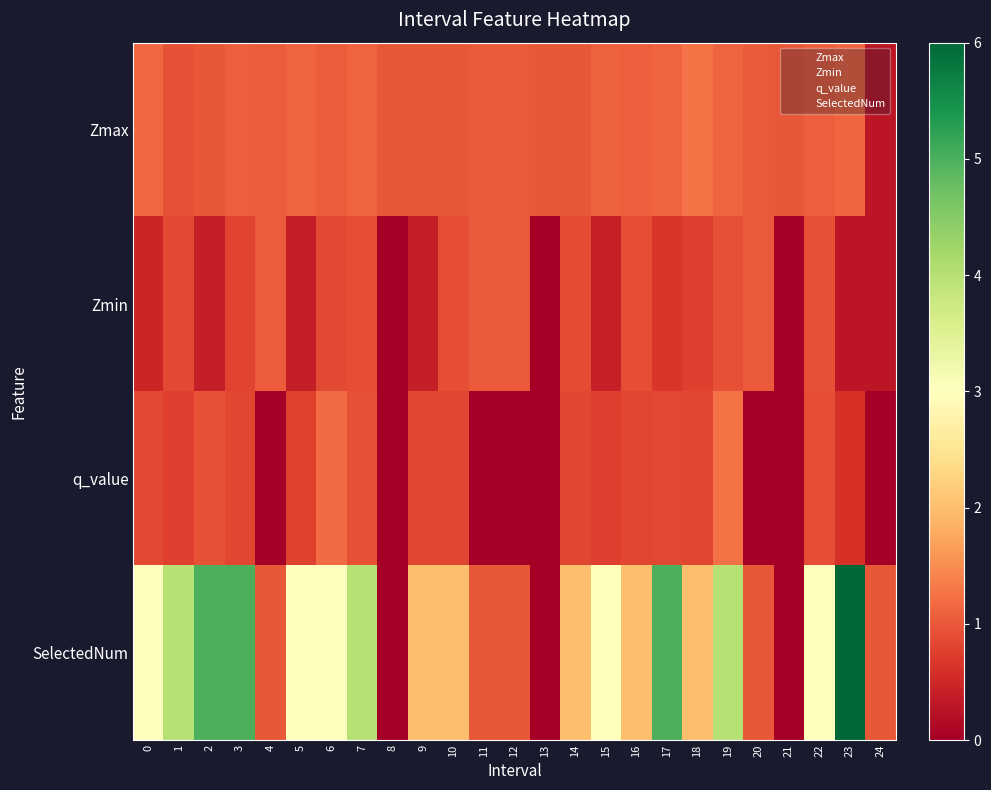

Reading right to left, list all the values displayed in this chart.

Zmax: 24=0.3	23=1.1	22=1.1	21=1.0	20=1.0	19=1.1	18=1.3	17=1.1	16=1.1	15=1.1	14=1.0	13=1.0	12=1.0	11=1.0	10=1.0	9=1.0	8=1.0	7=1.1	6=1.0	5=1.1	4=1.0	3=1.1	2=1.0	1=0.9	0=1.1
Zmin: 24=0.3	23=0.3	22=0.9	21=0.0	20=1.0	19=0.9	18=0.8	17=0.7	16=0.9	15=0.4	14=0.9	13=0.0	12=1.0	11=1.0	10=0.9	9=0.4	8=0.0	7=0.9	6=0.9	5=0.4	4=1.0	3=0.8	2=0.4	1=0.9	0=0.5
q_value: 24=-0.0	23=0.6	22=0.9	21=0.0	20=-0.0	19=1.2	18=0.8	17=0.9	16=0.8	15=0.8	14=0.8	13=0.0	12=-0.0	11=-0.0	10=0.8	9=0.8	8=0.0	7=0.9	6=1.2	5=0.8	4=-0.0	3=0.8	2=1.0	1=0.8	0=0.8
SelectedNum: 24=1.0	23=6.0	22=3.0	21=0.0	20=1.0	19=4.0	18=2.0	17=5.0	16=2.0	15=3.0	14=2.0	13=0.0	12=1.0	11=1.0	10=2.0	9=2.0	8=0.0	7=4.0	6=3.0	5=3.0	4=1.0	3=5.0	2=5.0	1=4.0	0=3.0